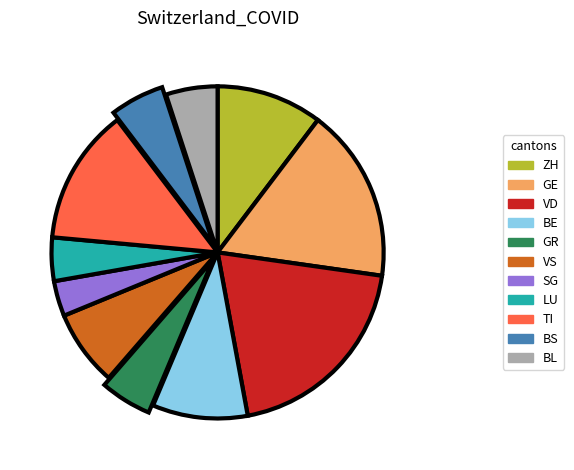

True or false: VS accounts for 7% of the total.

True